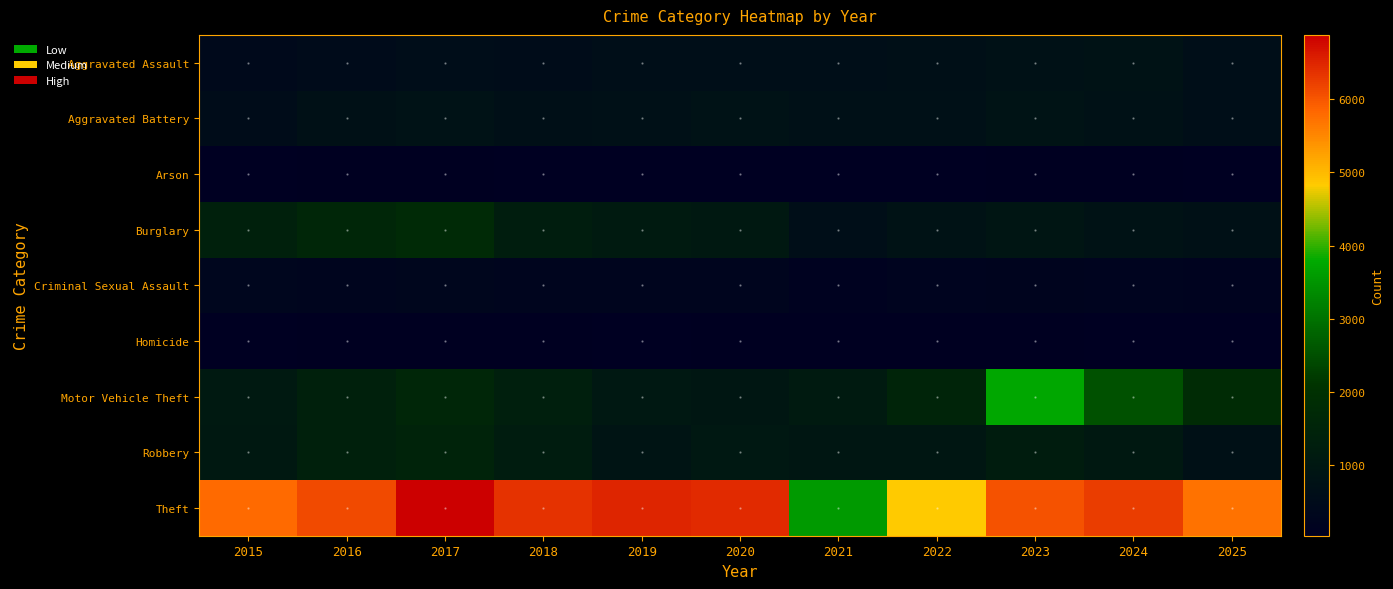

Which series has the widest spread of values?

Theft